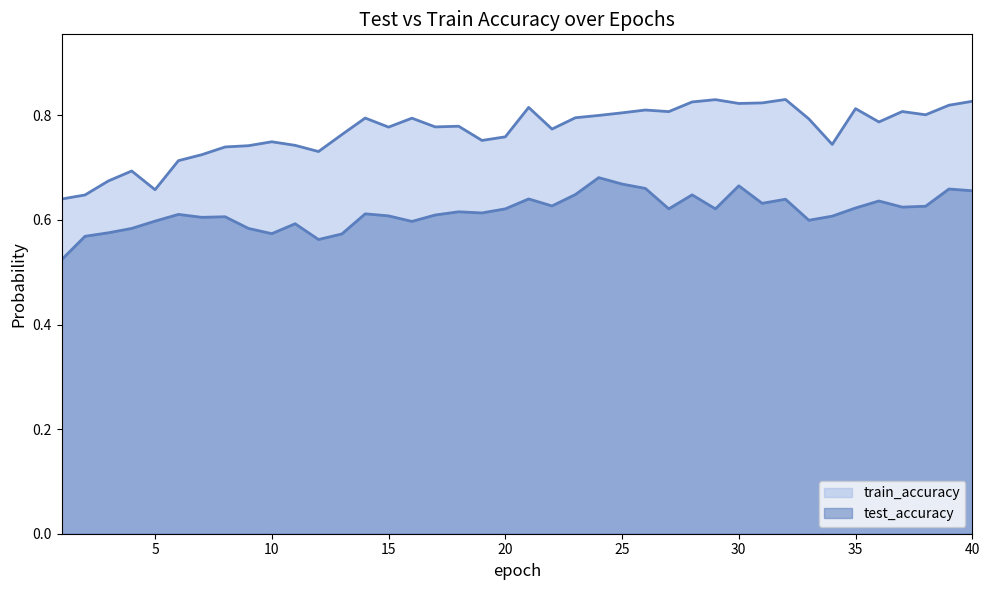

Reading right to left, what are all the values shown in this chart?

train_accuracy_line: 0.8	0.8	0.8	0.8	0.8	0.8	0.7	0.8	0.8	0.8	0.8	0.8	0.8	0.8	0.8	0.8	0.8	0.8	0.8	0.8	0.8	0.8	0.8	0.8	0.8	0.8	0.8	0.8	0.7	0.7	0.7	0.7	0.7	0.7	0.7	0.7	0.7	0.7	0.6	0.6
test_accuracy_line: 0.7	0.7	0.6	0.6	0.6	0.6	0.6	0.6	0.6	0.6	0.7	0.6	0.6	0.6	0.7	0.7	0.7	0.6	0.6	0.6	0.6	0.6	0.6	0.6	0.6	0.6	0.6	0.6	0.6	0.6	0.6	0.6	0.6	0.6	0.6	0.6	0.6	0.6	0.6	0.5